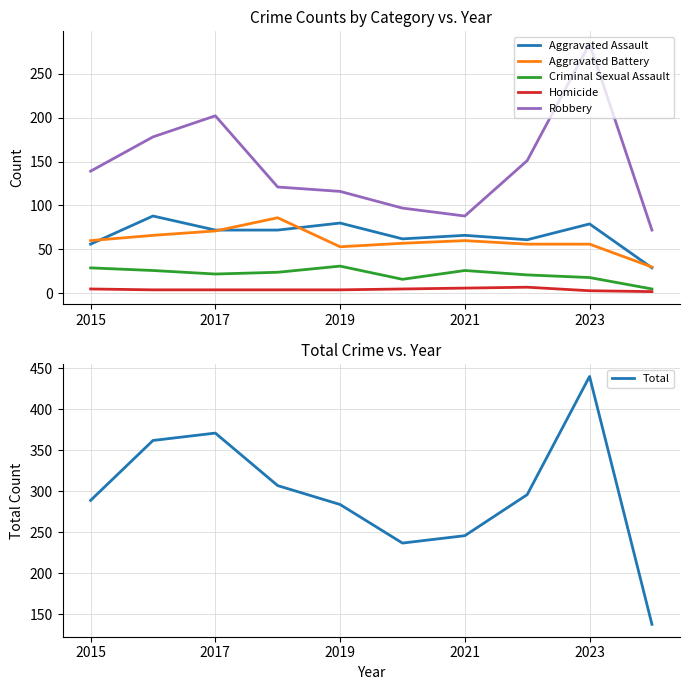

What is the total value across all series at 2015?

578